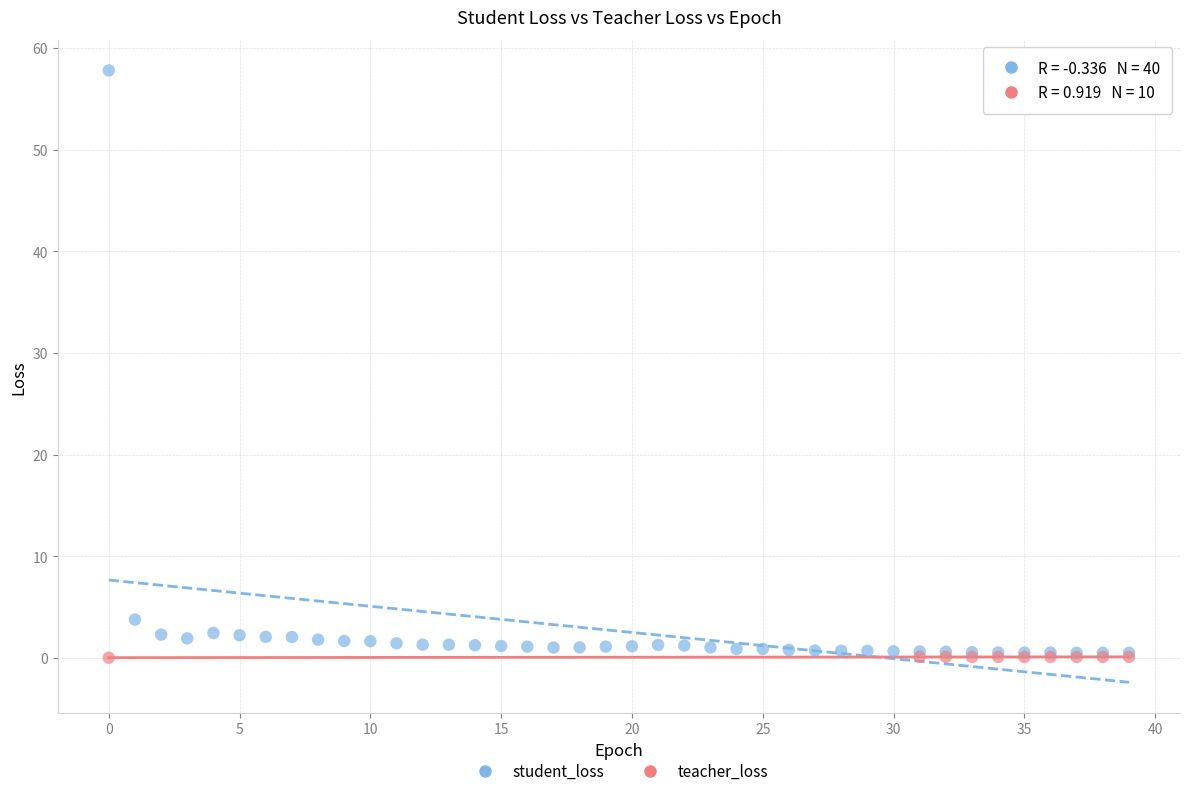

Which series reaches the maximum Y coordinate?

student_loss